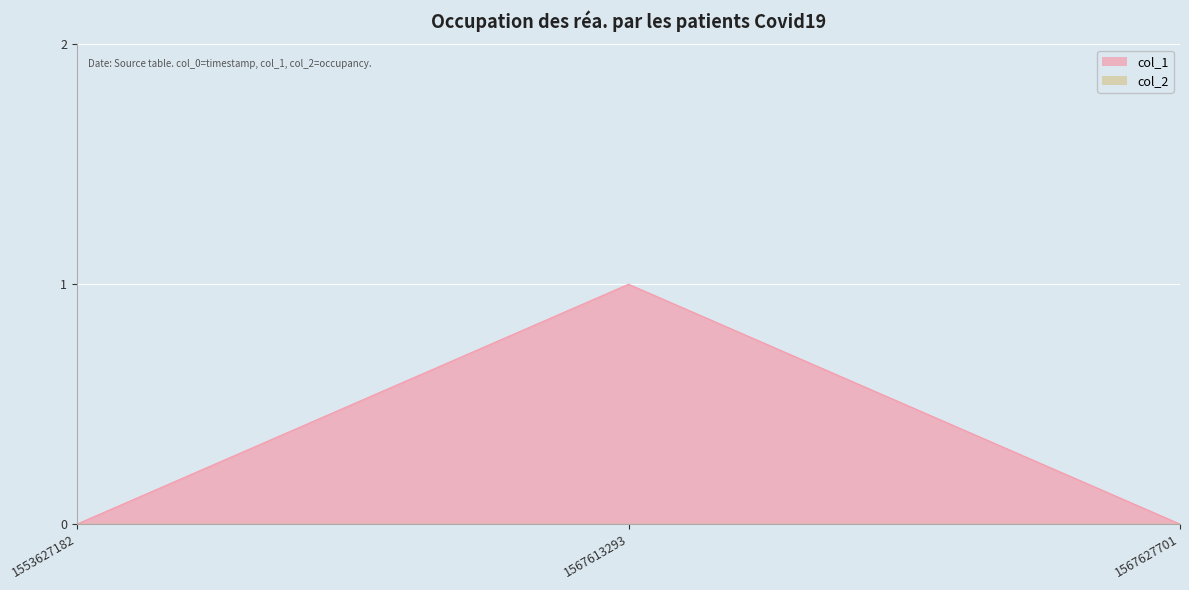

Rank the categories by value from lowest to highest.

1553627182, 1567627701, 1567613293